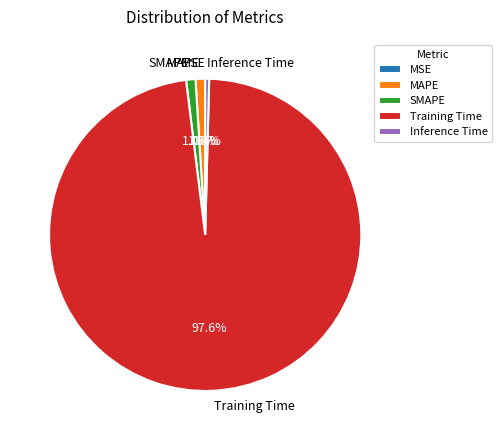

Which slice is the largest?

Training Time